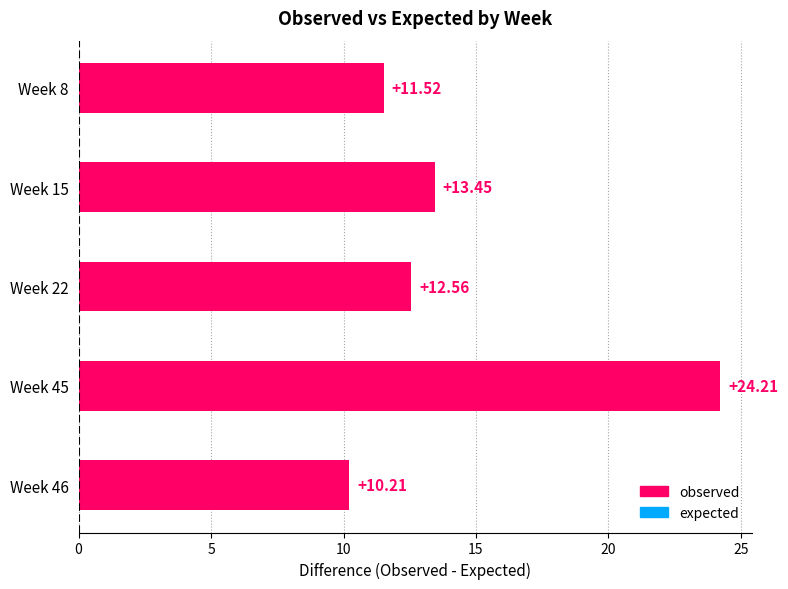

List the labels in order of value, smallest first.

Week 46, Week 8, Week 22, Week 15, Week 45